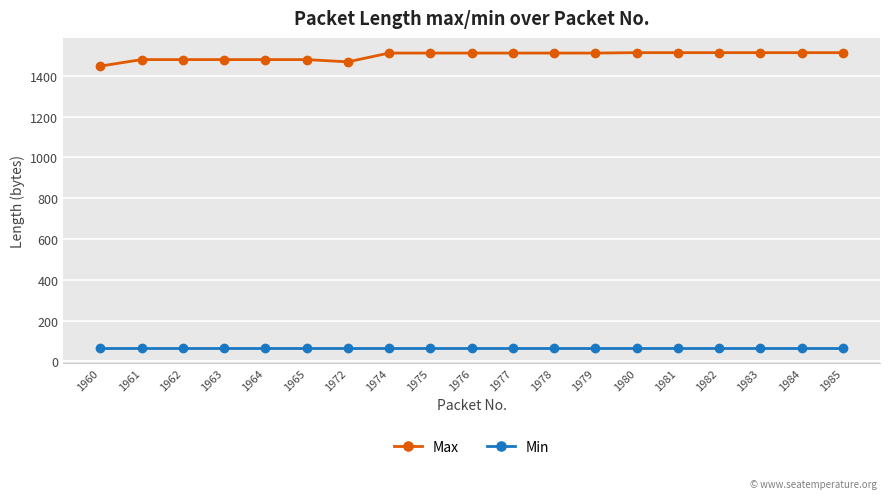

The value of Min at 1964 is 66. True or false?

True